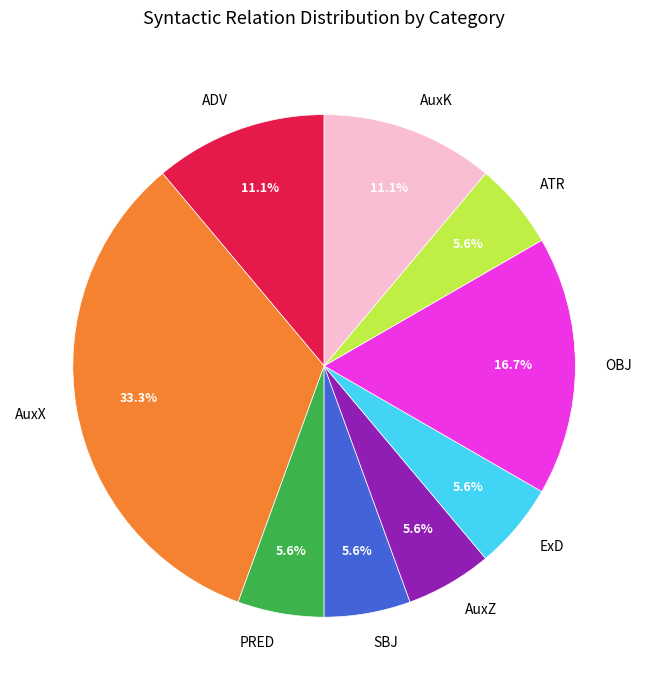

What percentage is the ADV slice, to the nearest percent?

11%